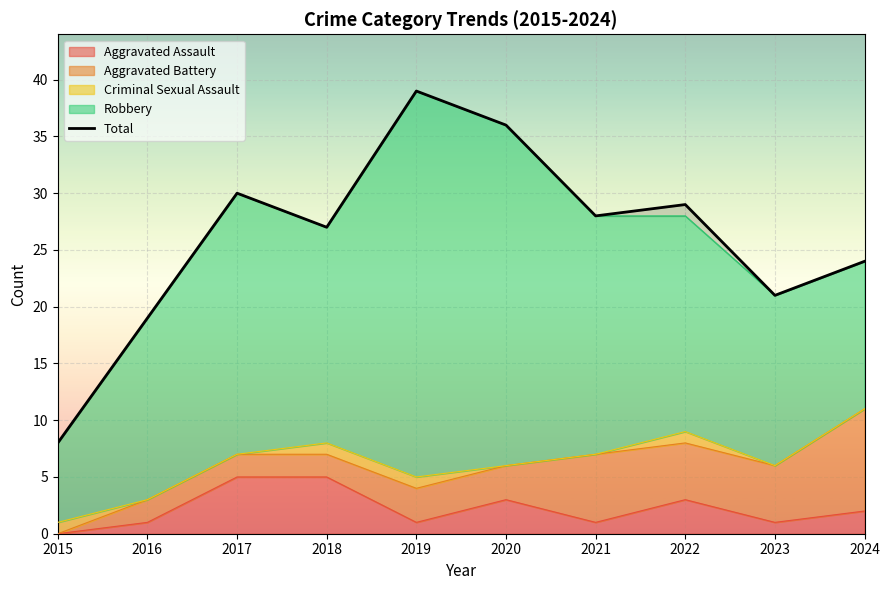

What is the average value?

26